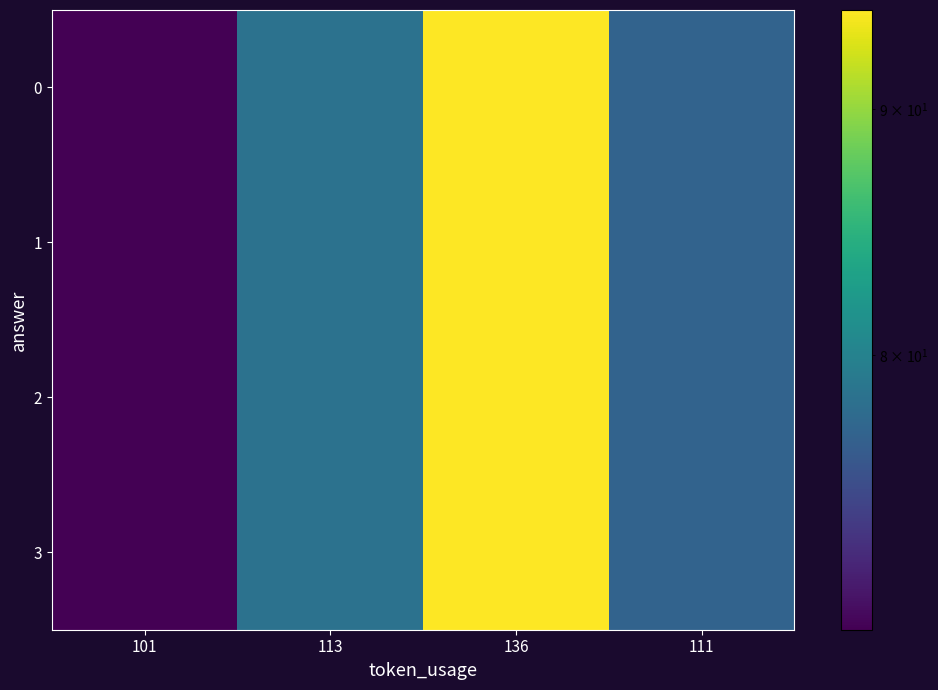

Which label corresponds to the smallest value in the chart?

101